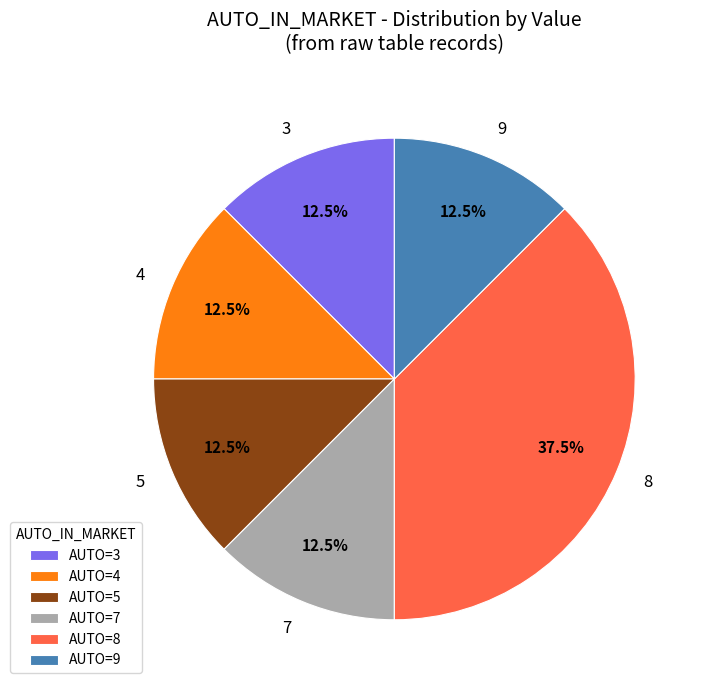

What percentage is NOT represented by 7?

87.5%